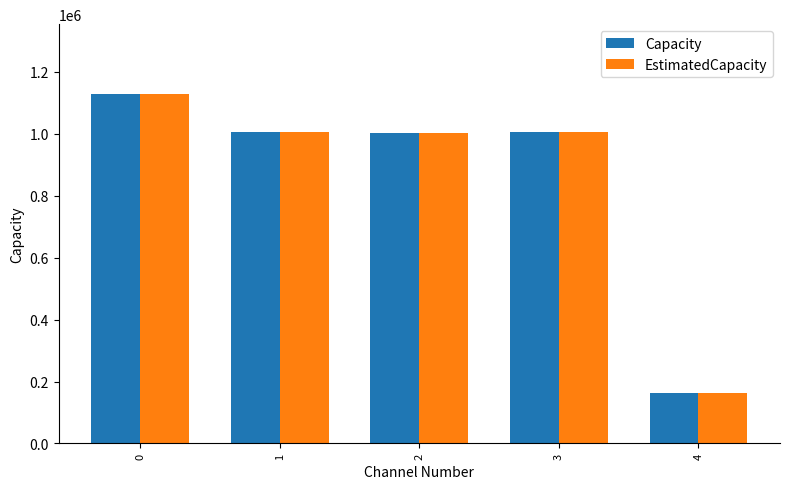

Is it true that Capacity equals 1128093 at 0?

True